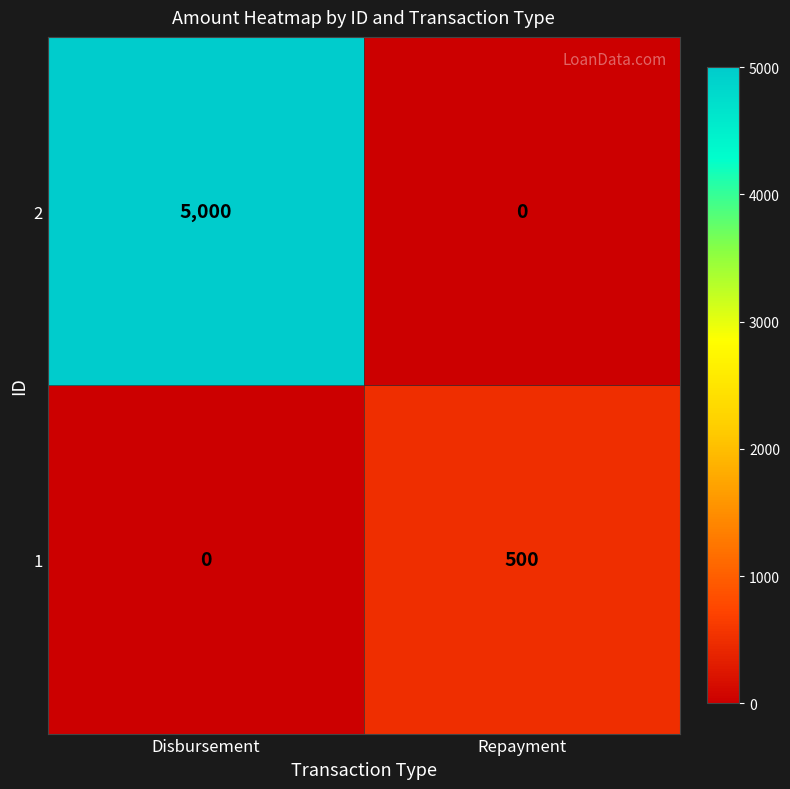

Which series has the largest total across all categories?

2